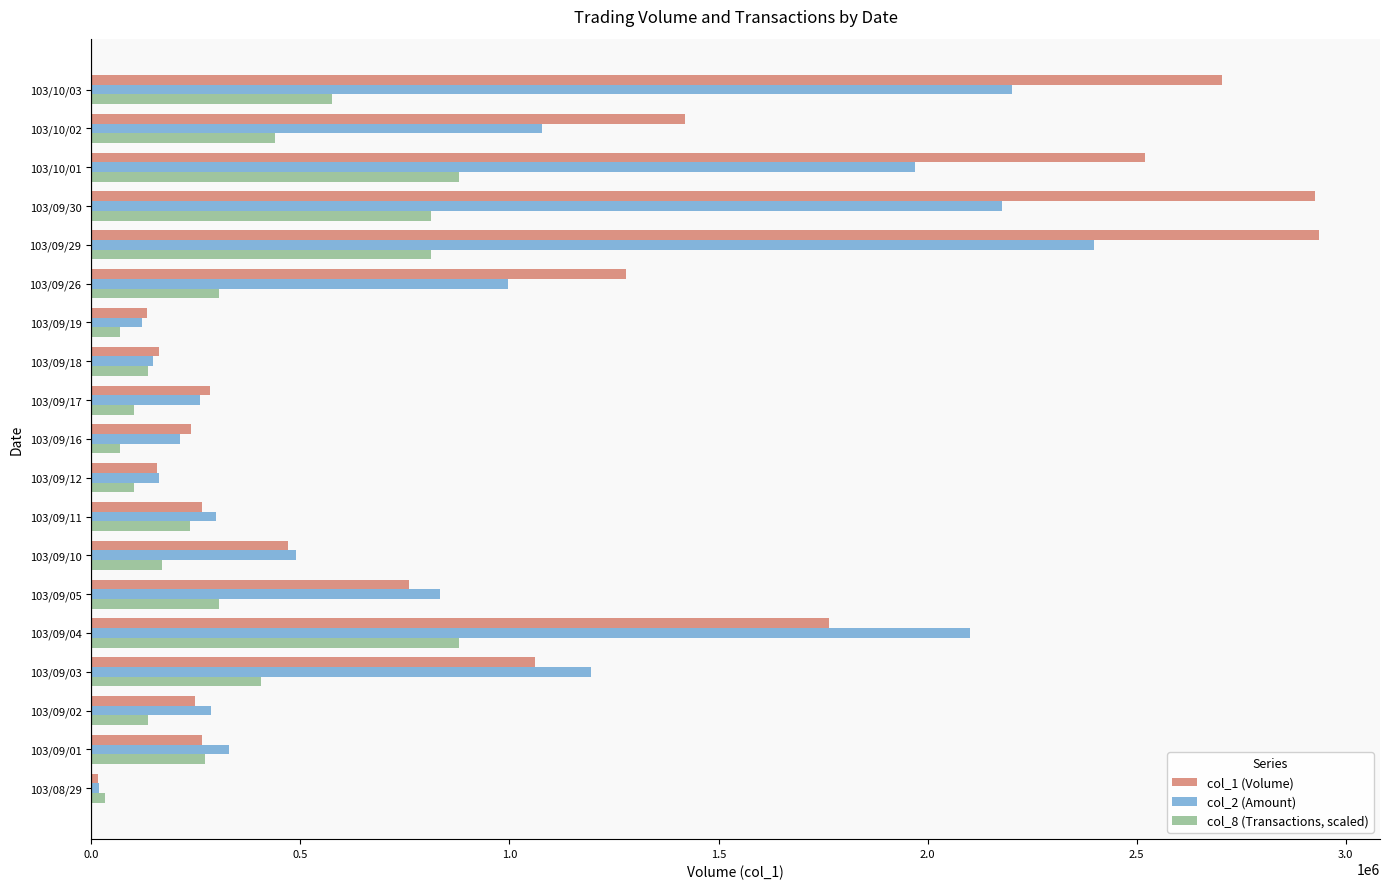

What is the spread (max minus min) of values at 103/09/01?

65380.0